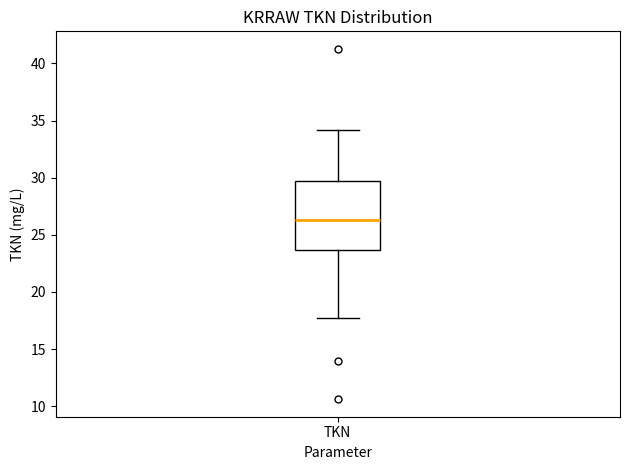

Read this box plot against the y-axis: the position of the median line, the range covered by the box, and the ends of both whiskers. The values are not printed on the chart, so give them approximately, as read against the axis.

median 26.5, box 23.5 to 29.5, whiskers 17.5 to 34.0